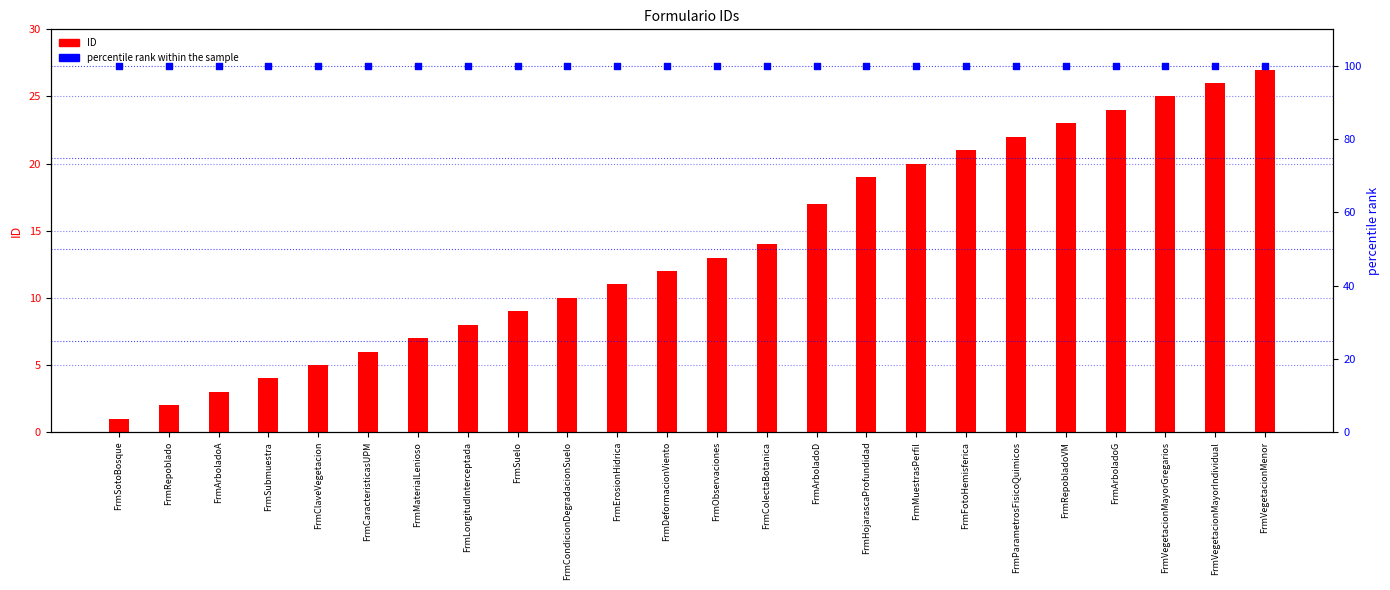

Which series contains the lowest Y value?

ID